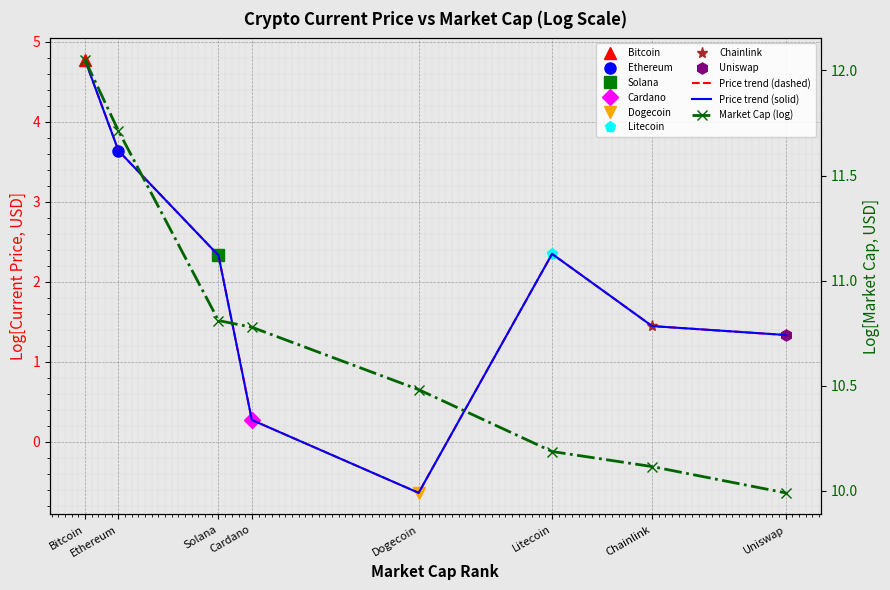

Is it true that Price trend (solid) equals 1.4 at Chainlink?

True